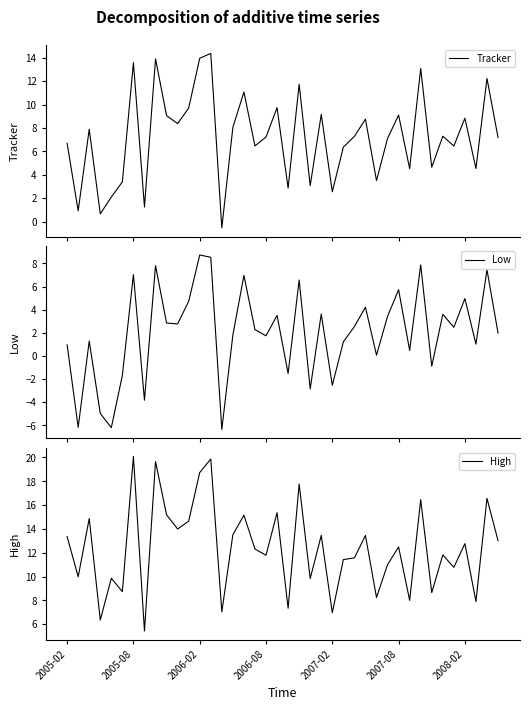

In Tracker, how many points are lower than both neighbors (excluding endpoints)?

14